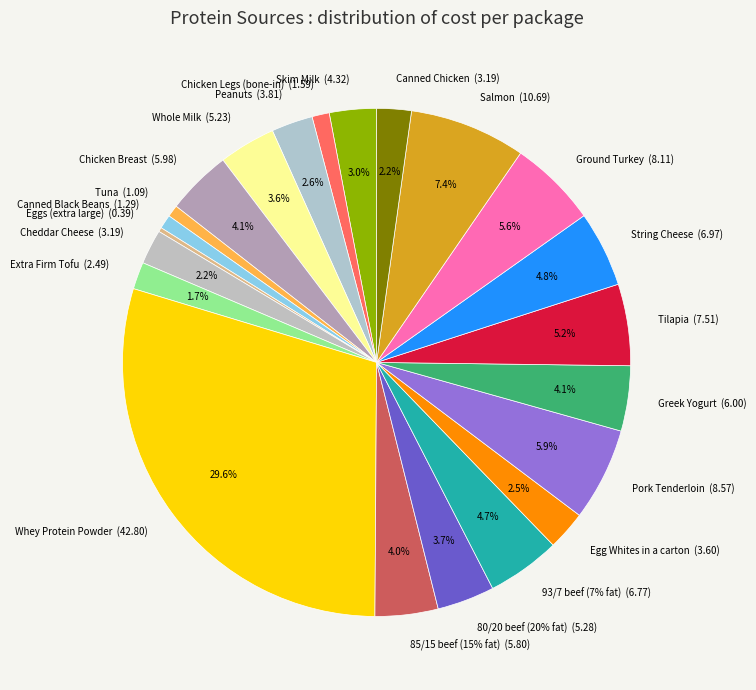

Does Canned Chicken represent more than half of the total?

No